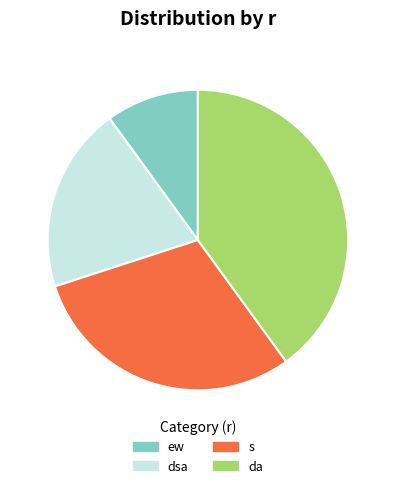

Count the number of slices in the pie.

4